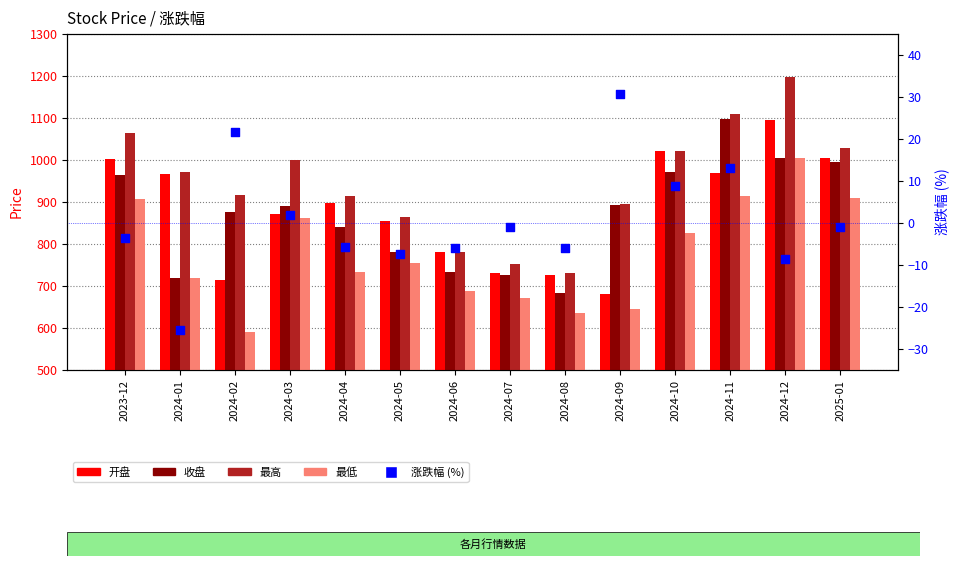

What is the total value across all series at 2024-02?

3115.9